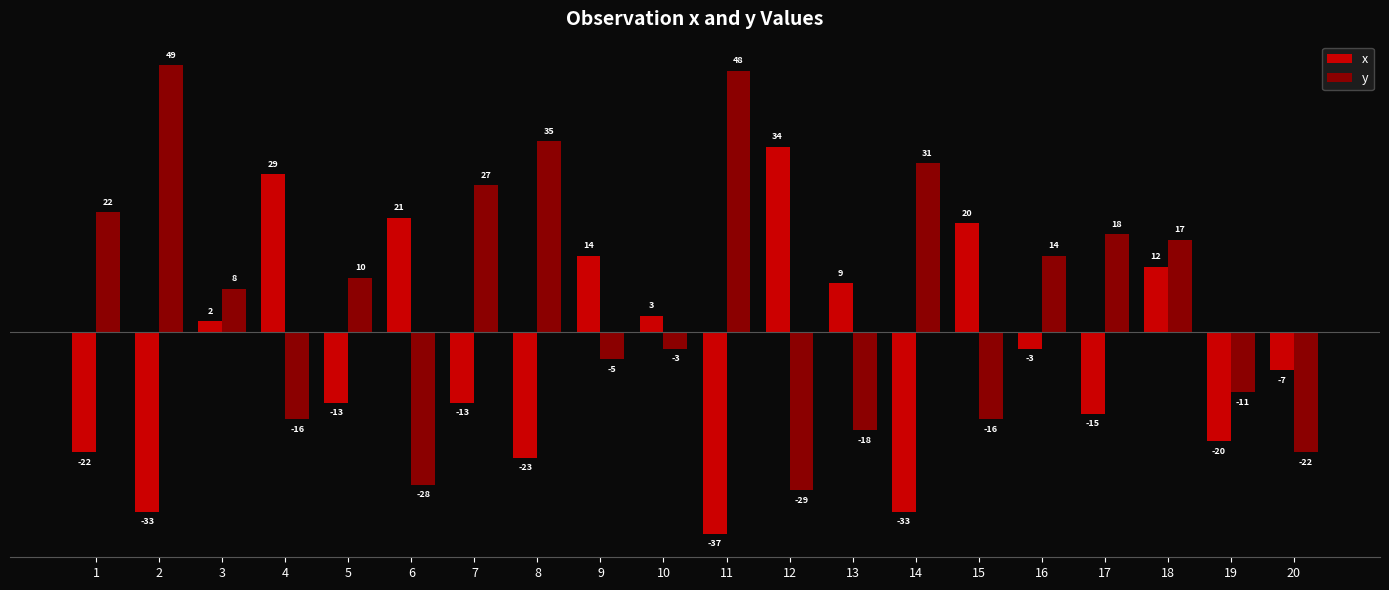

What is the value of the x bar at the 5th from the left?

-13